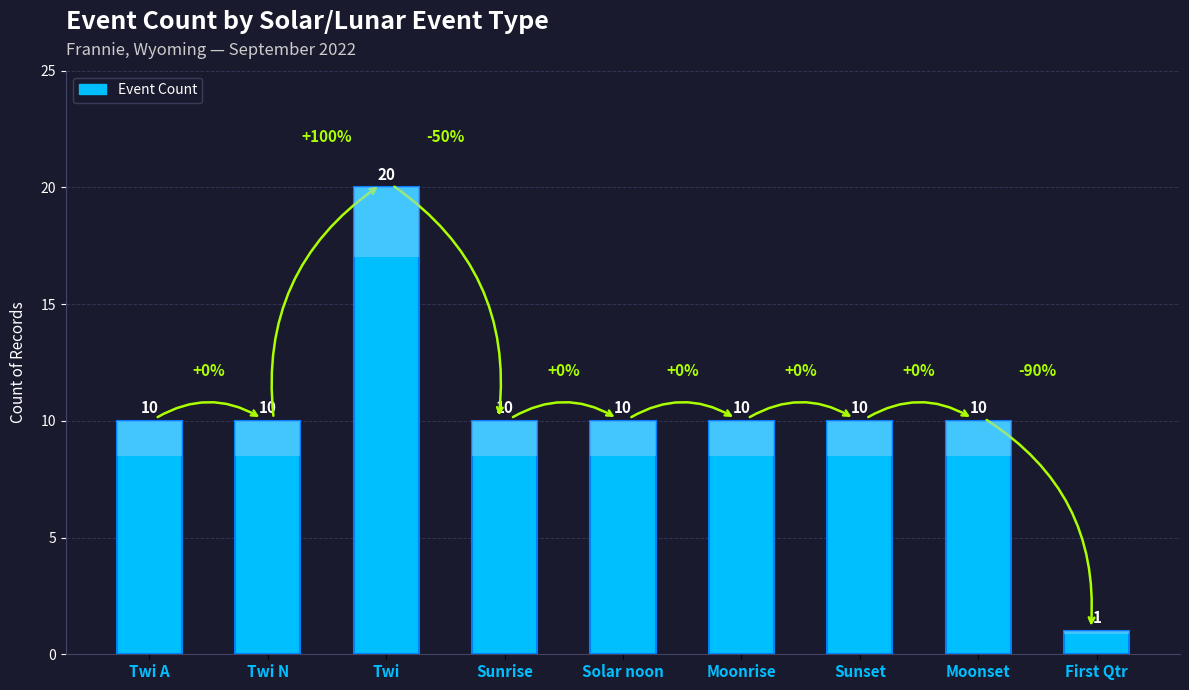

Reading right to left, list all the values displayed in this chart.

First Qtr=1	Moonset=10	Sunset=10	Moonrise=10	Solar noon=10	Sunrise=10	Twi=20	Twi N=10	Twi A=10